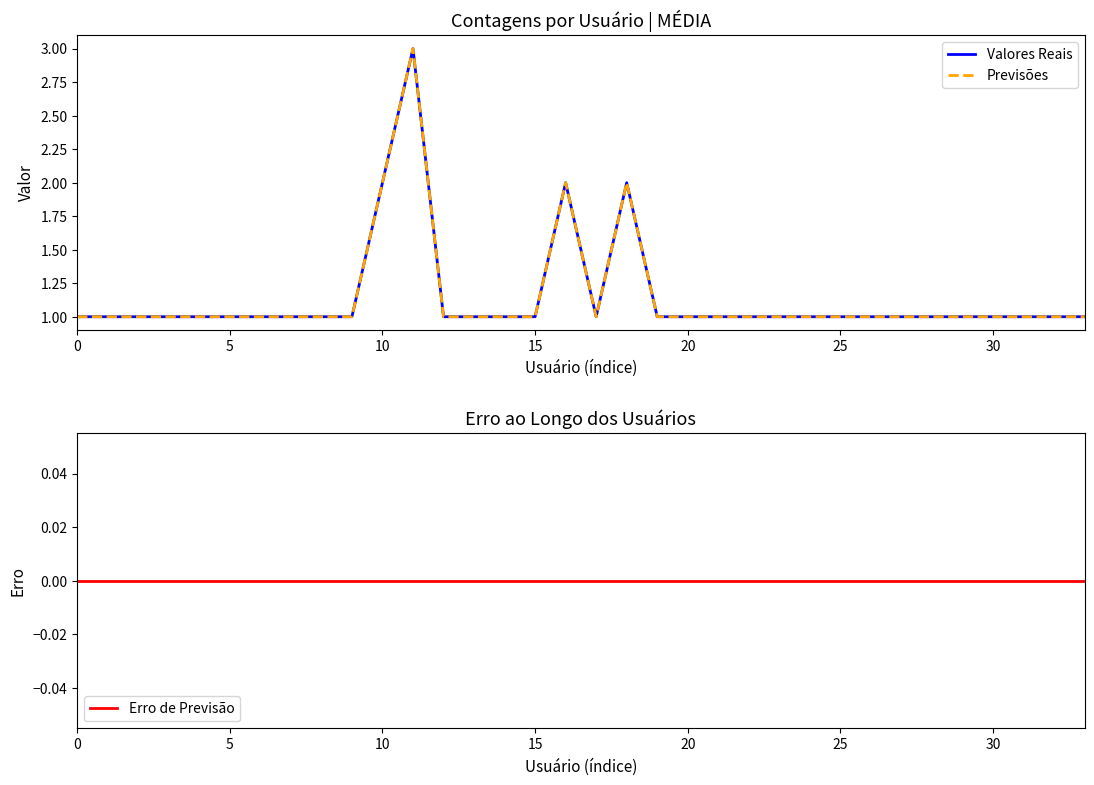

Between 9 and 31, which series saw the biggest shift?

Valores Reais